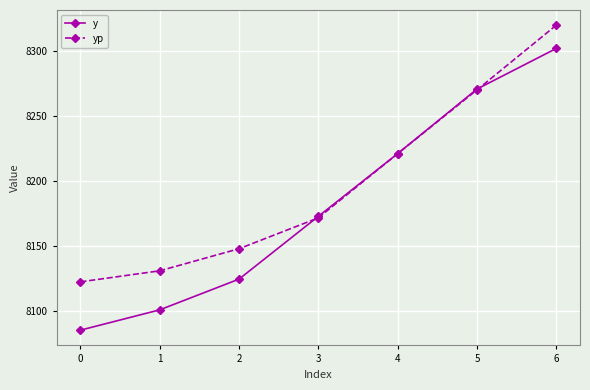

Which series has the largest range (max minus min)?

y